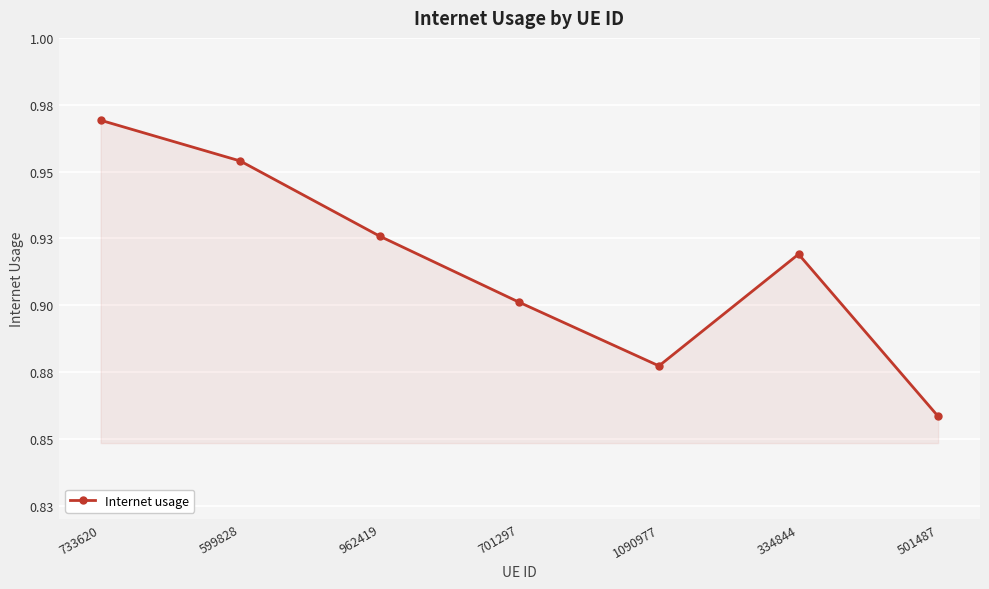

Is this an area chart (filled region under the line)?

Yes